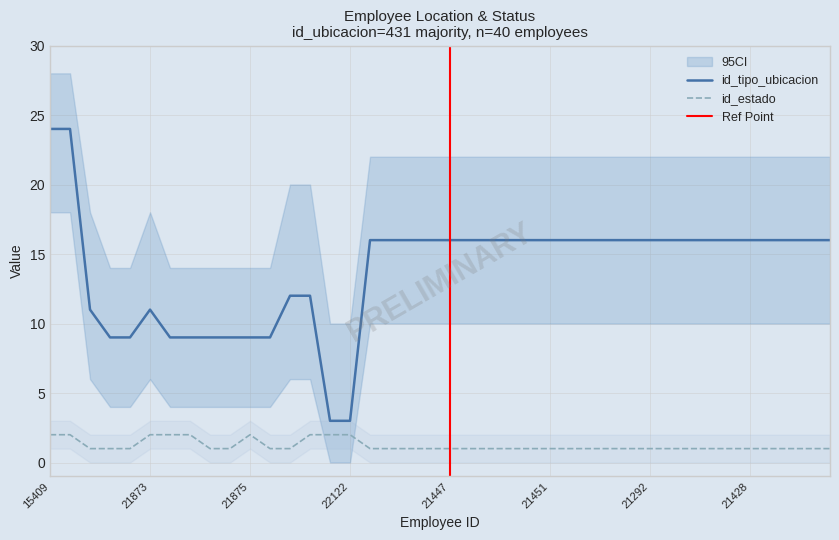

How many id_estado values are between 1 and 2?

40